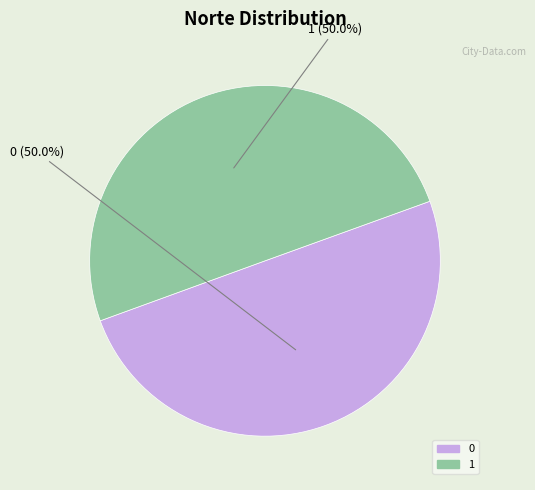

How many slices are in this pie chart?

2